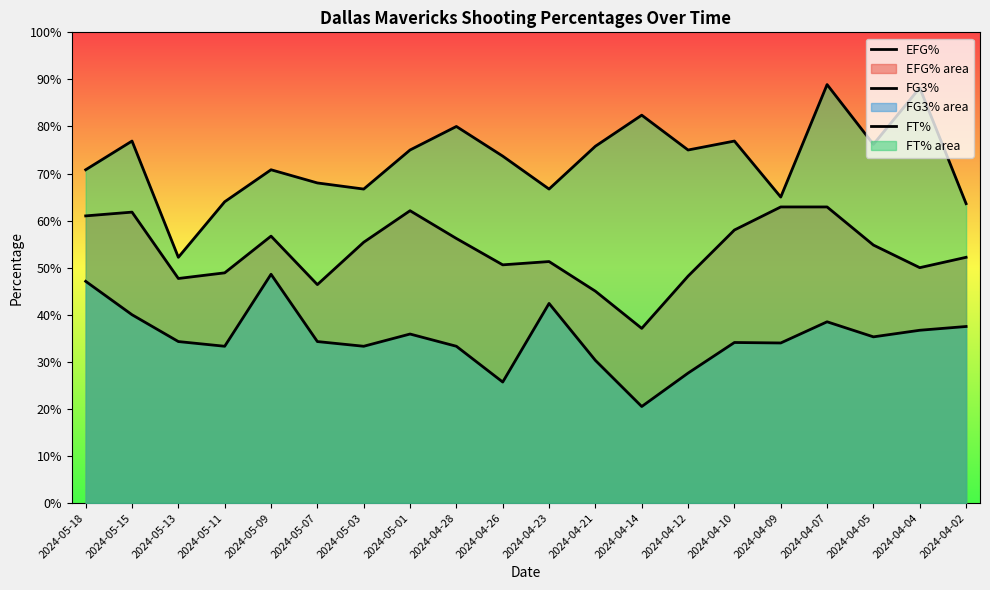

At which category is the sum across all series the highest?

2024-04-07